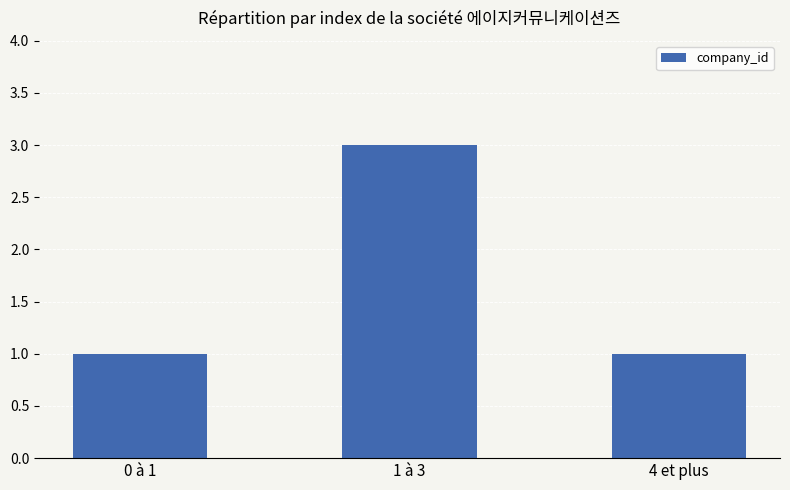

How many categories are shown in the chart?

3